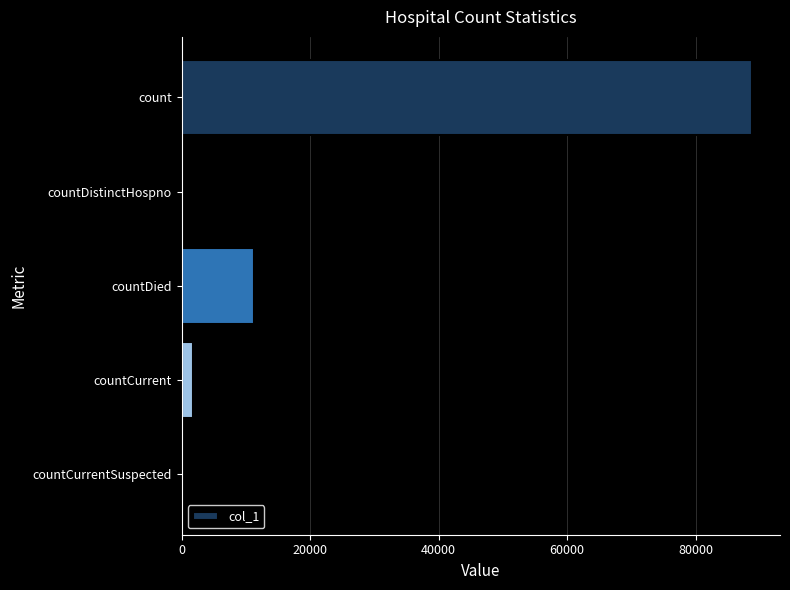

Count the number of data series in this chart.

1